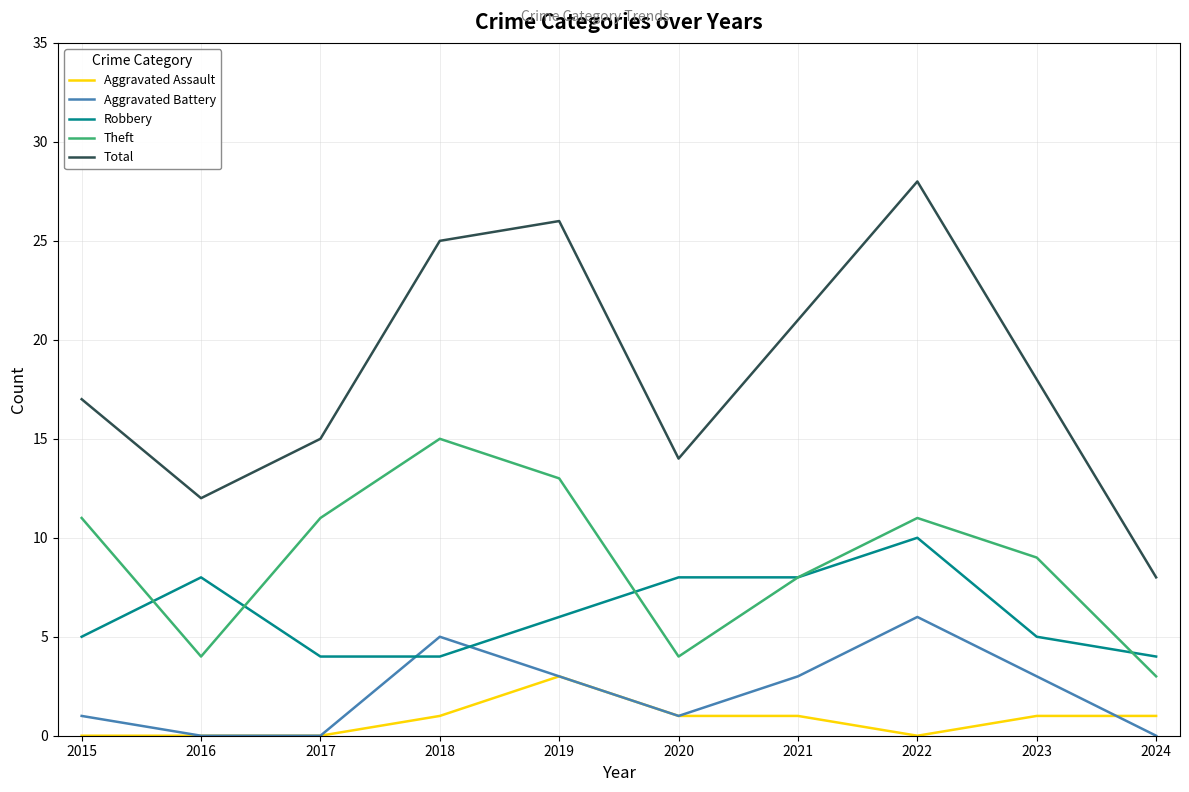

Is the value of Total at 2019 greater than the value of Robbery at 2015?

Yes